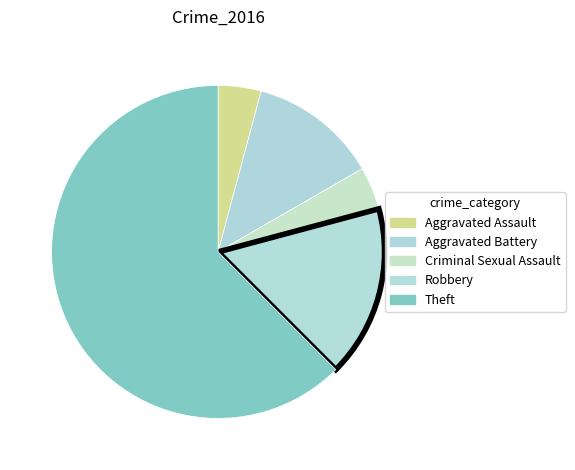

How many slices are in this pie chart?

5